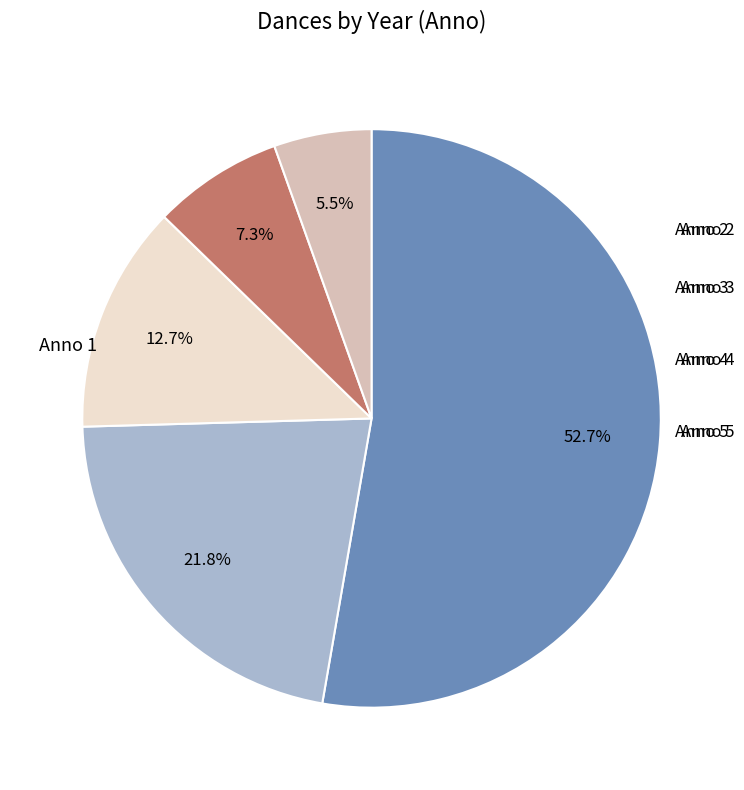

Is there a majority slice in this chart?

Yes